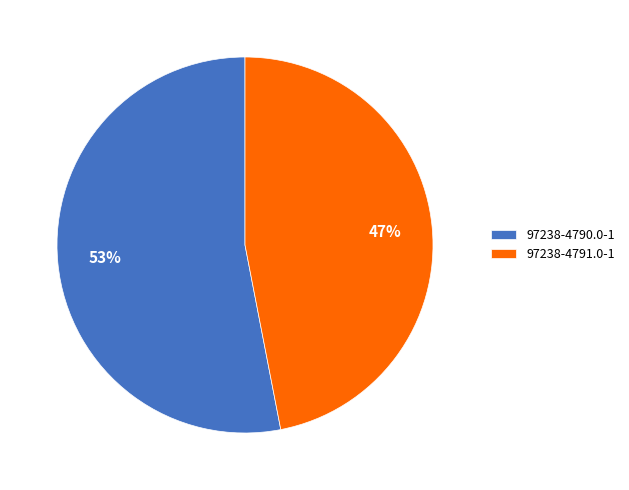

The 97238-4791.0-1 slice represents 47% of the pie. True or false?

True